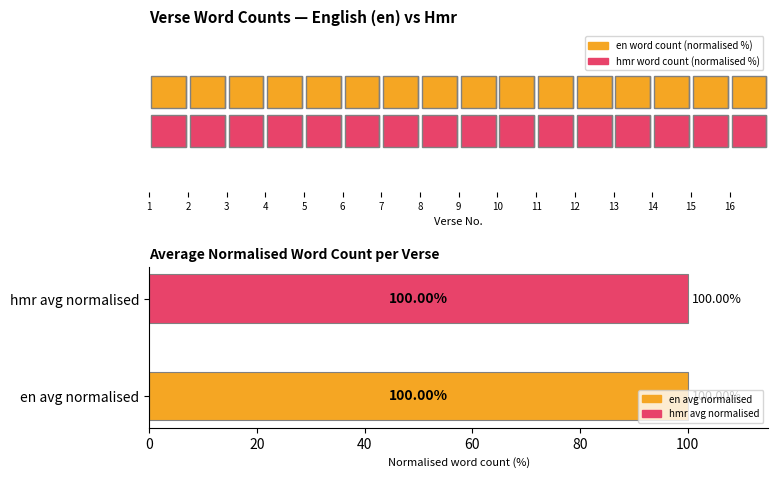

What is the value of the en_word_count bar at the 10th from the left?

14